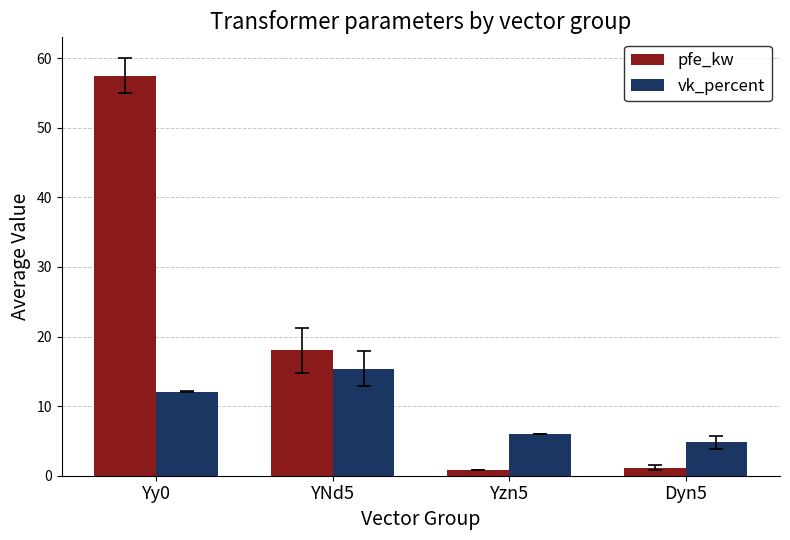

The pfe_kw series shows 11.6 at YNd5. True or false?

False